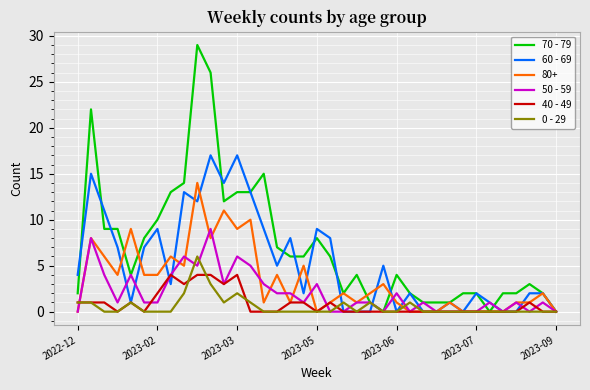

What is the highest value of the 50 - 59 series?

9